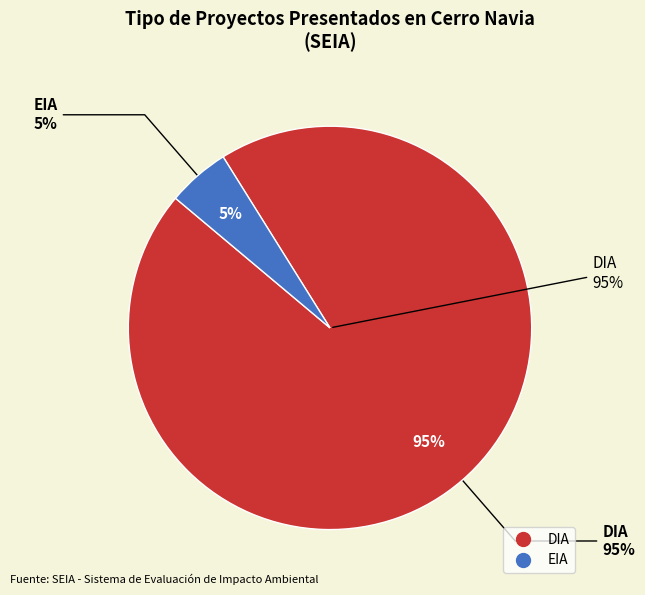

How many segments does this pie chart have?

2